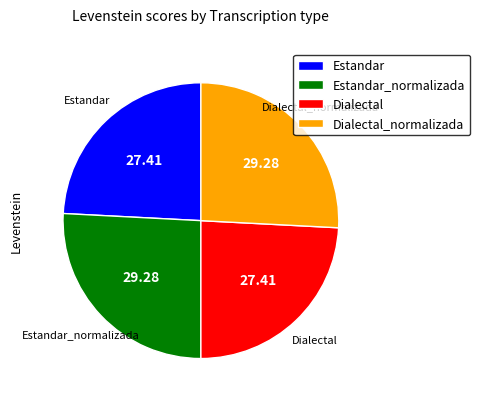

Between Dialectal and Dialectal_normalizada, which is larger?

Dialectal_normalizada